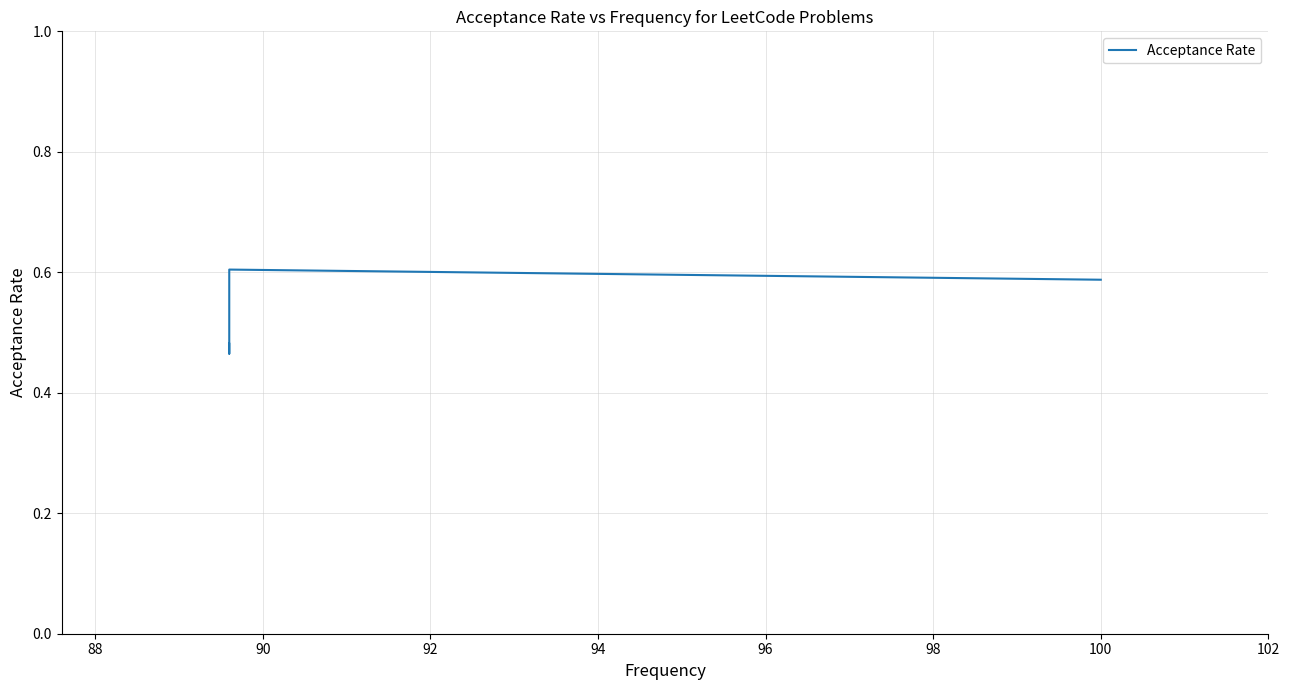

True or false: the data shows 0.2 at 90.

False